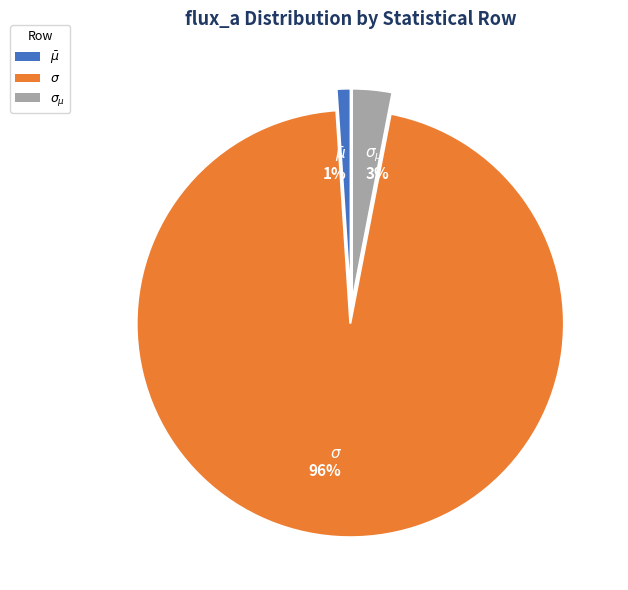

Between $\sigma$ and $\sigma_{\mu}$, which is larger?

$\sigma$